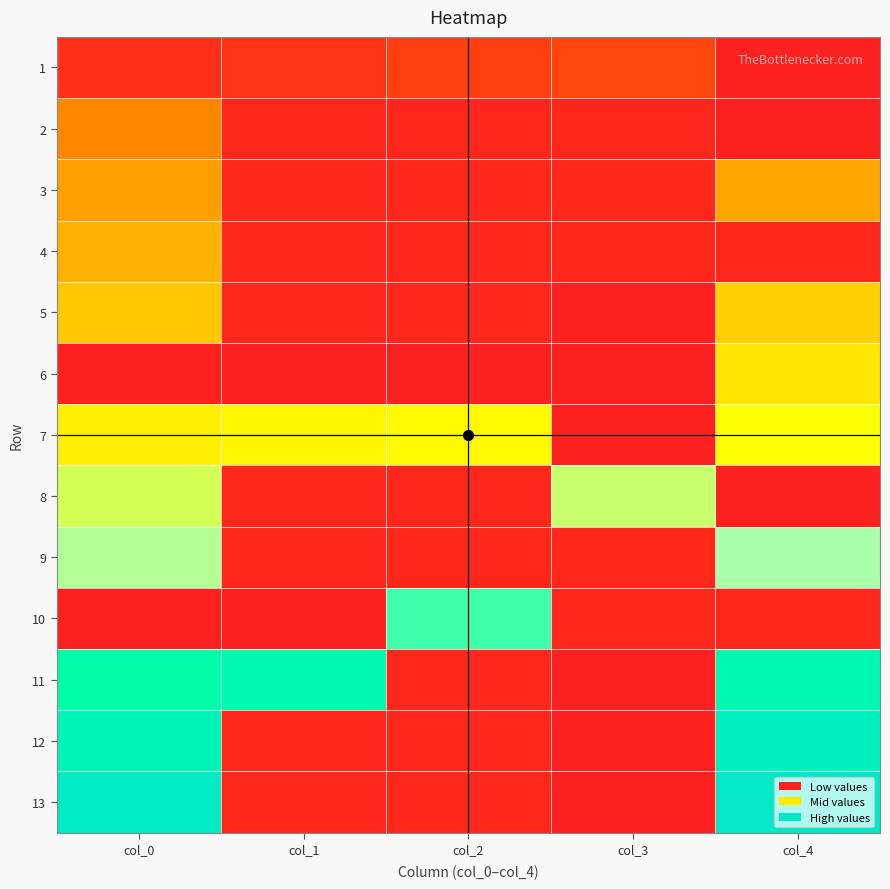

How many data points does each series have?

5